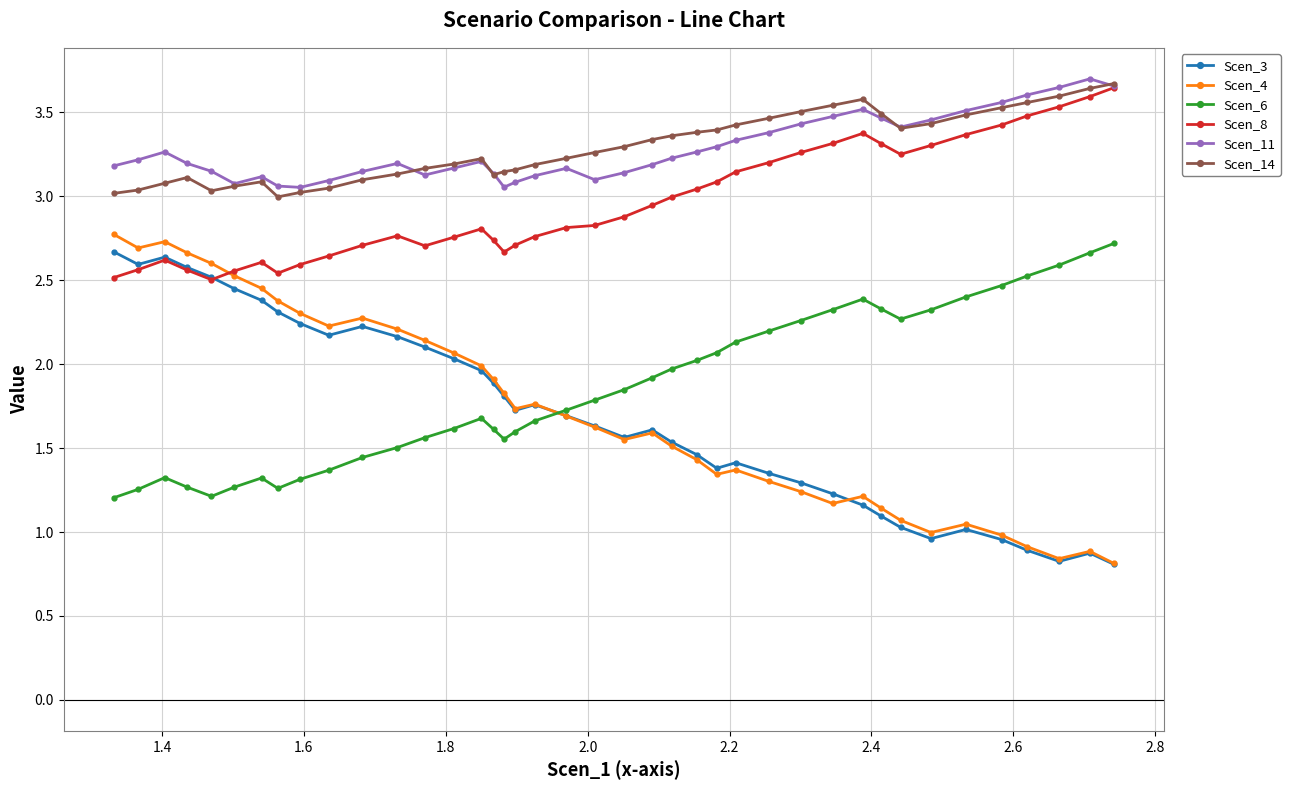

Which series has the widest spread of values?

Scen_4